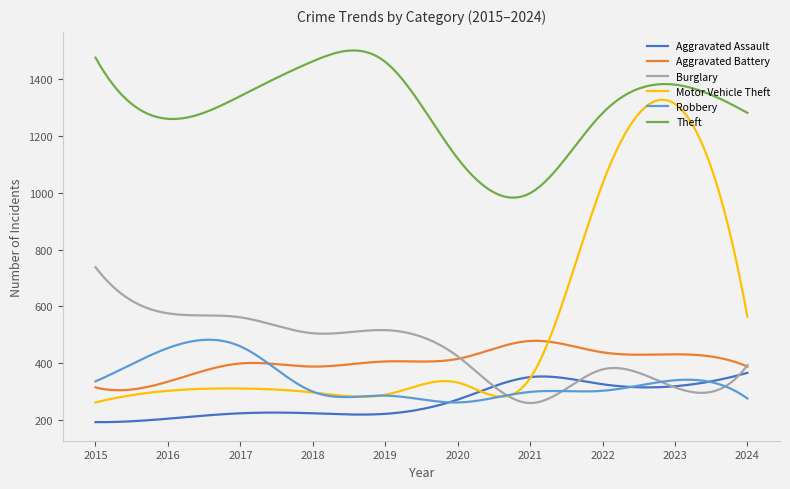

Is this an area chart (filled region under the line)?

No